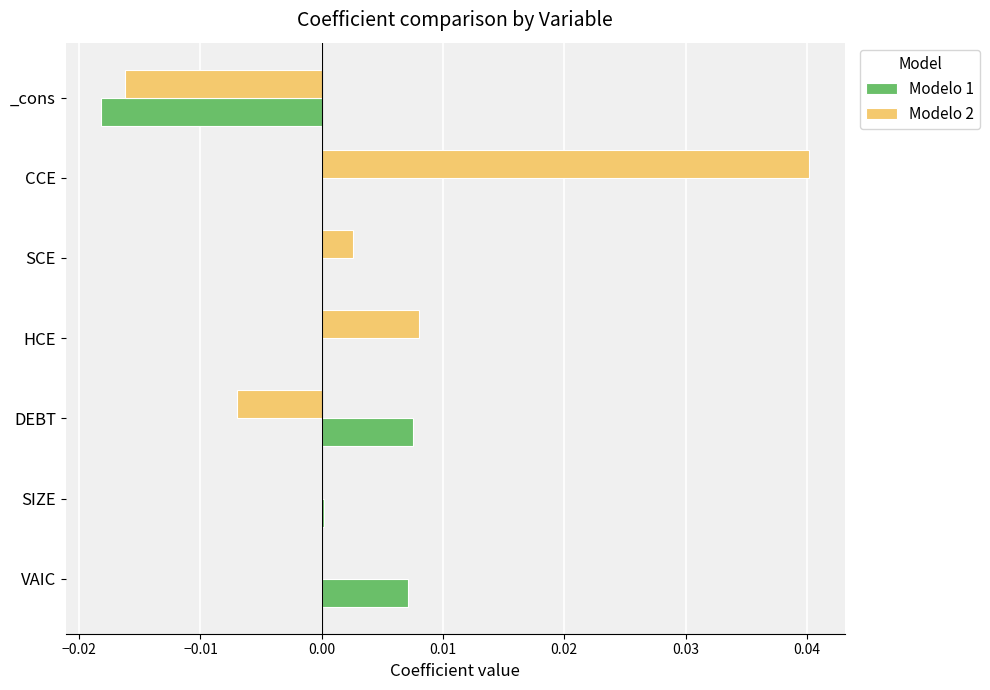

What are all the series names shown in the legend?

Modelo 1, Modelo 2